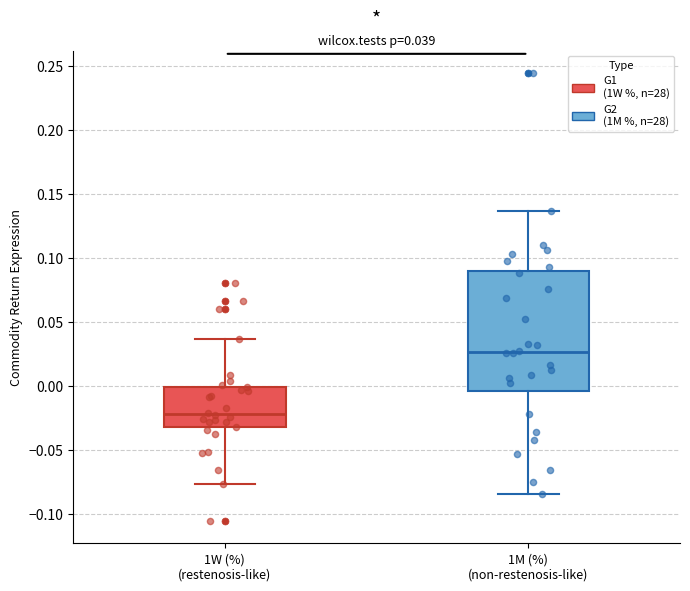

Comparing the boxes themselves (not the whiskers), which one is the tallest?

1M (%) (non-restenosis-like)